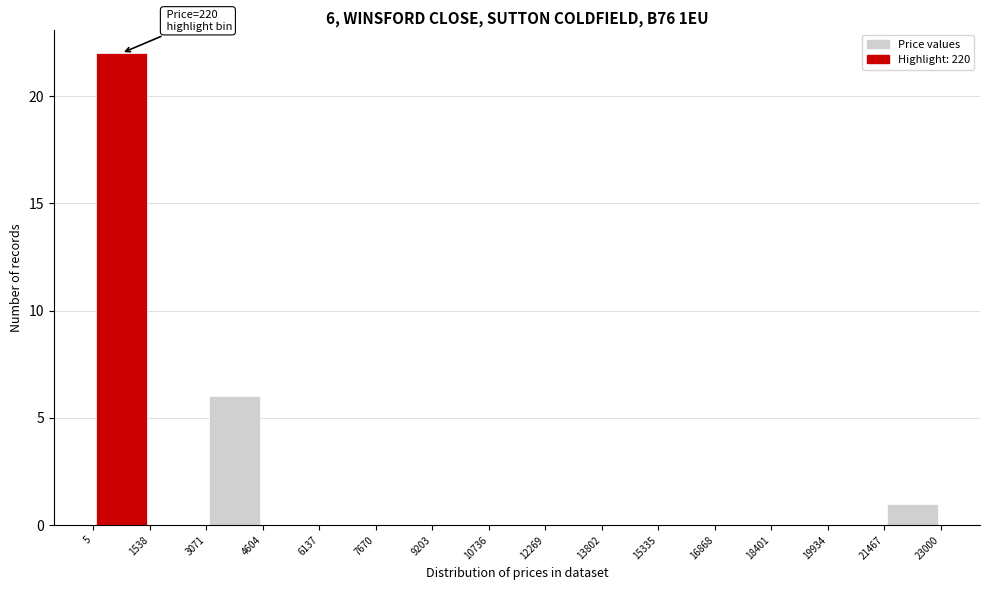

Over which range of the x-axis is the bar tallest?

5 to 1538